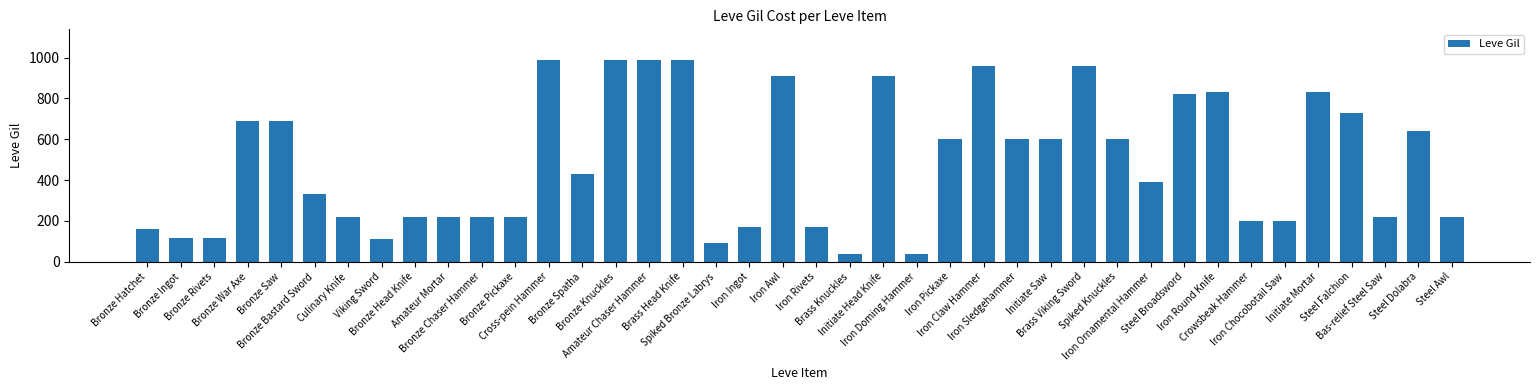

What is the value of the 9th bar from the left?

220